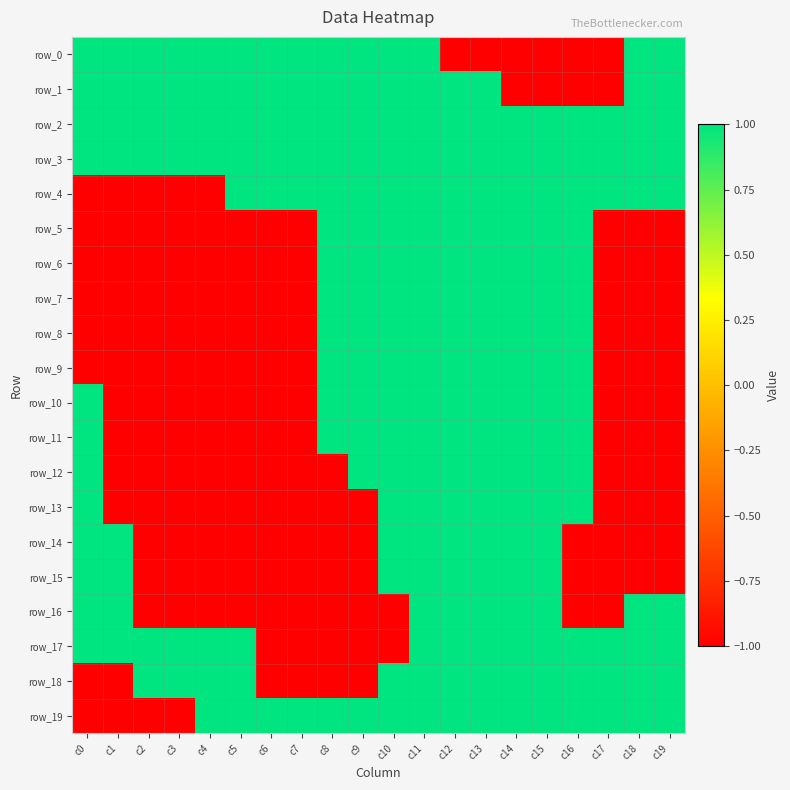

How many positive values does the row_16 series have?

9